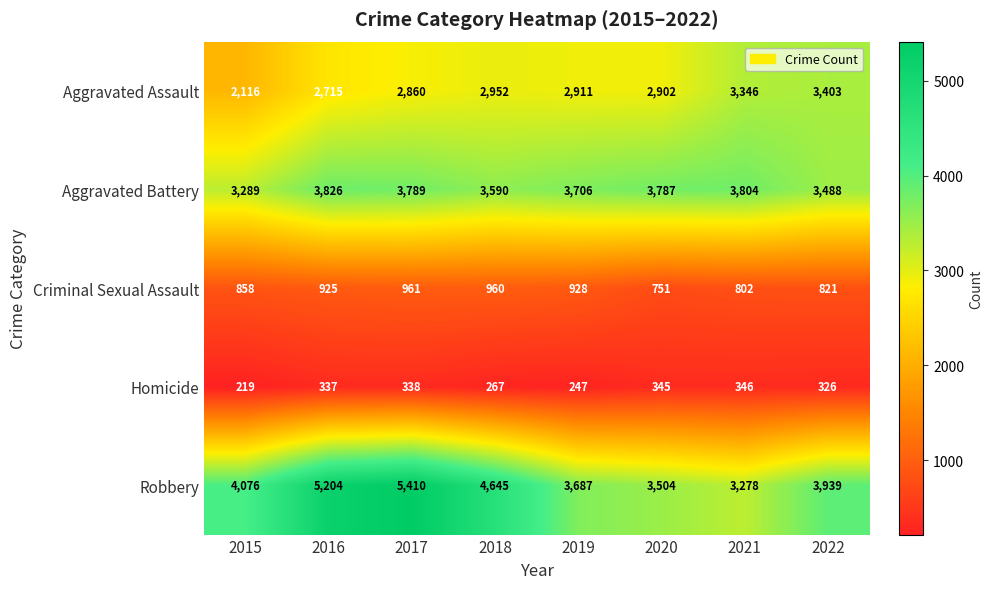

What is the spread (max minus min) of values at 2021?

3458